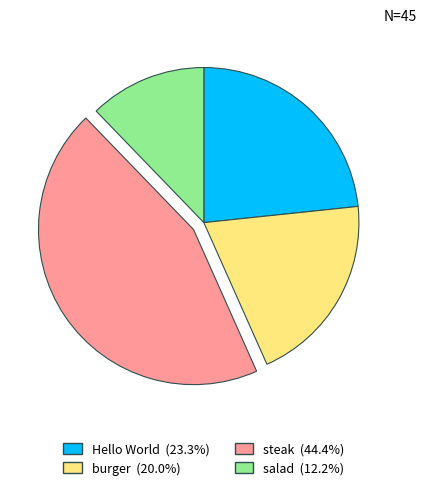

Approximately how many times larger is the value at burger (20.0%) compared to Hello World (23.3%)?

0.9